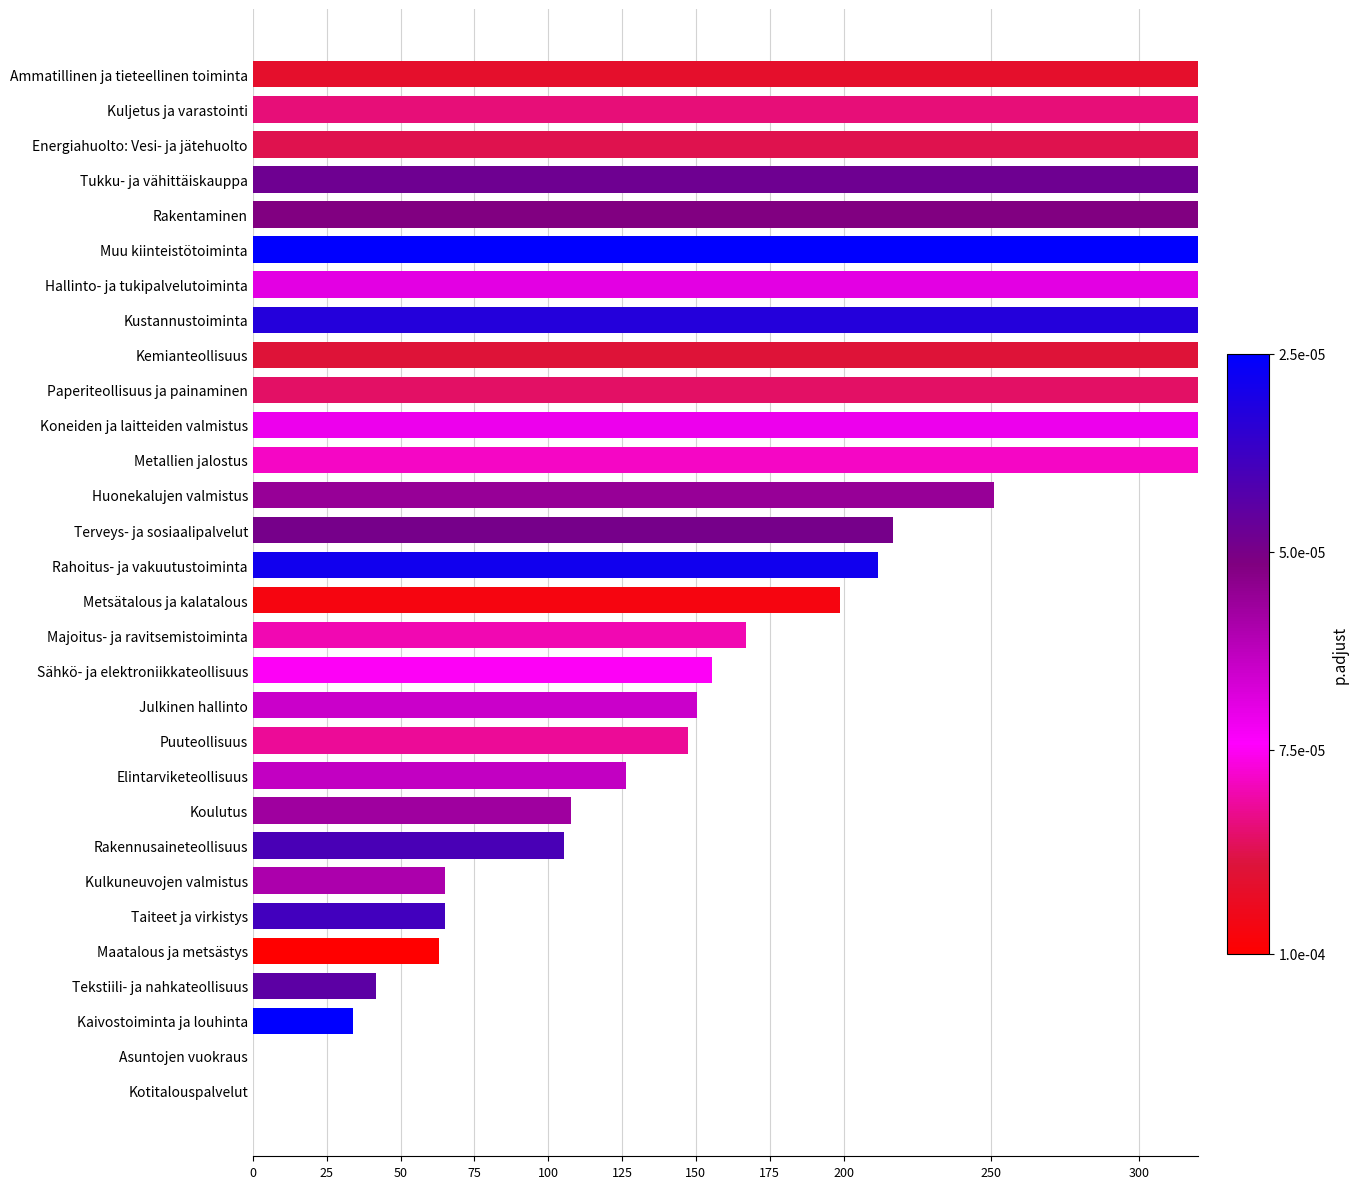

What is the maximum value shown in the chart?

948.4